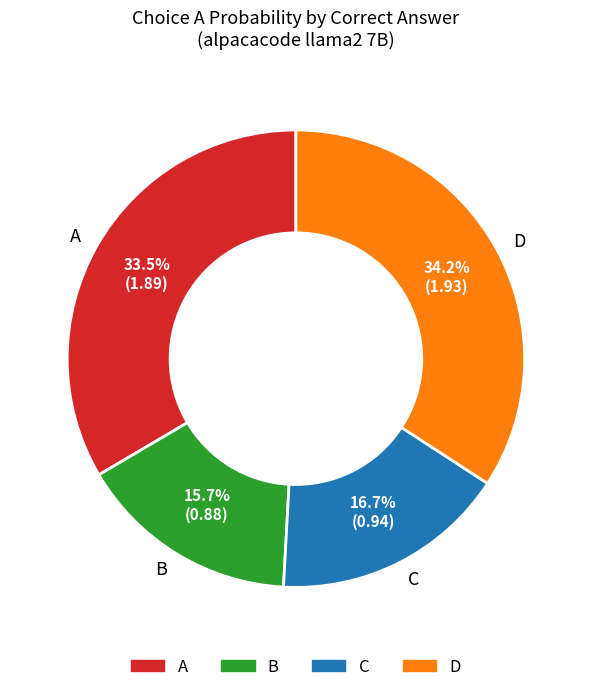

To the nearest percent, what percentage of the pie is D?

34%